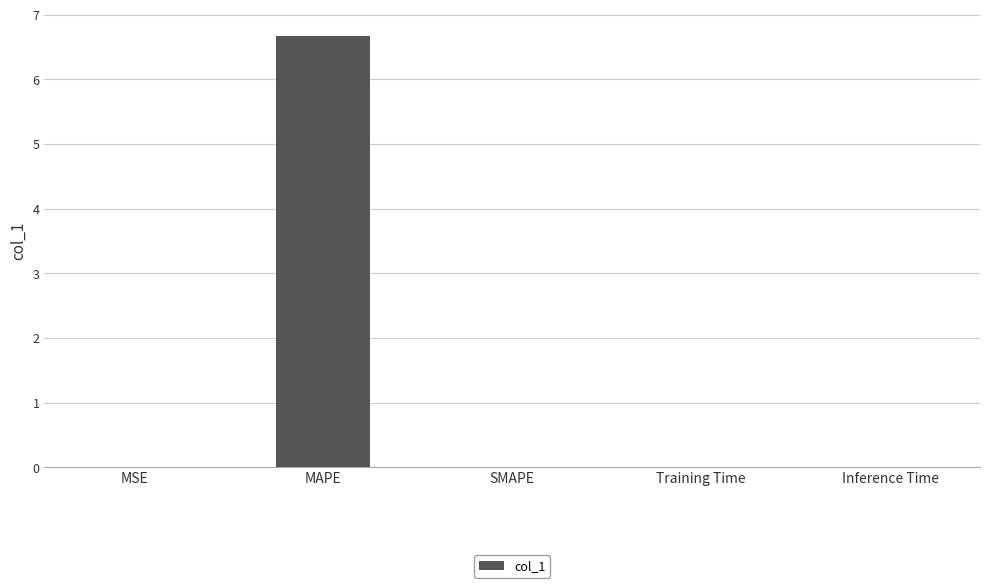

True or false: the data shows 6.7 at MAPE.

True